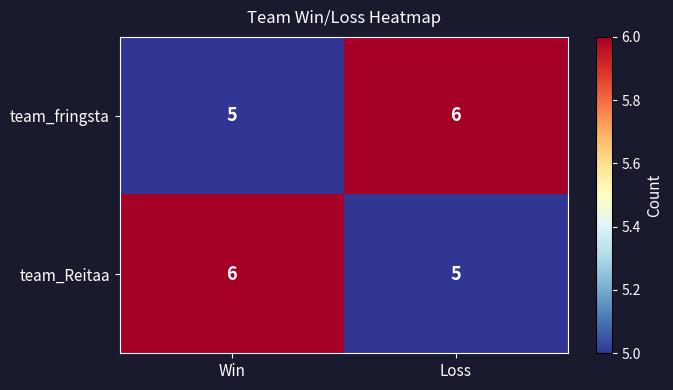

True or false: team_Reitaa has a value of 2 at Loss.

False